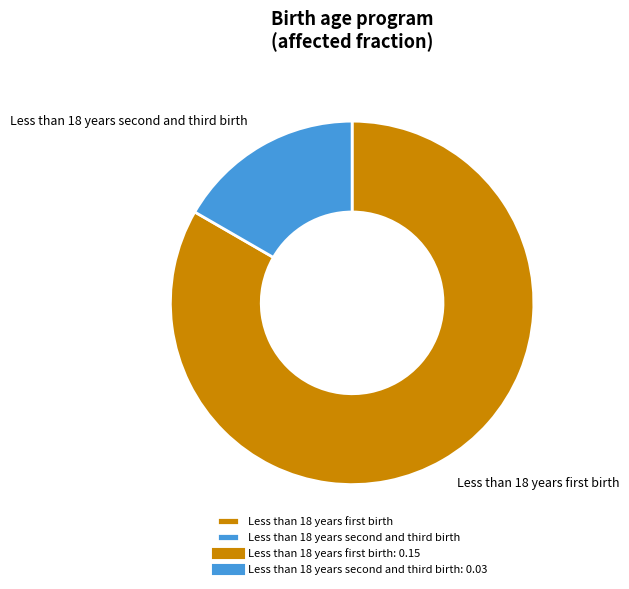

Count the number of slices in the pie.

2